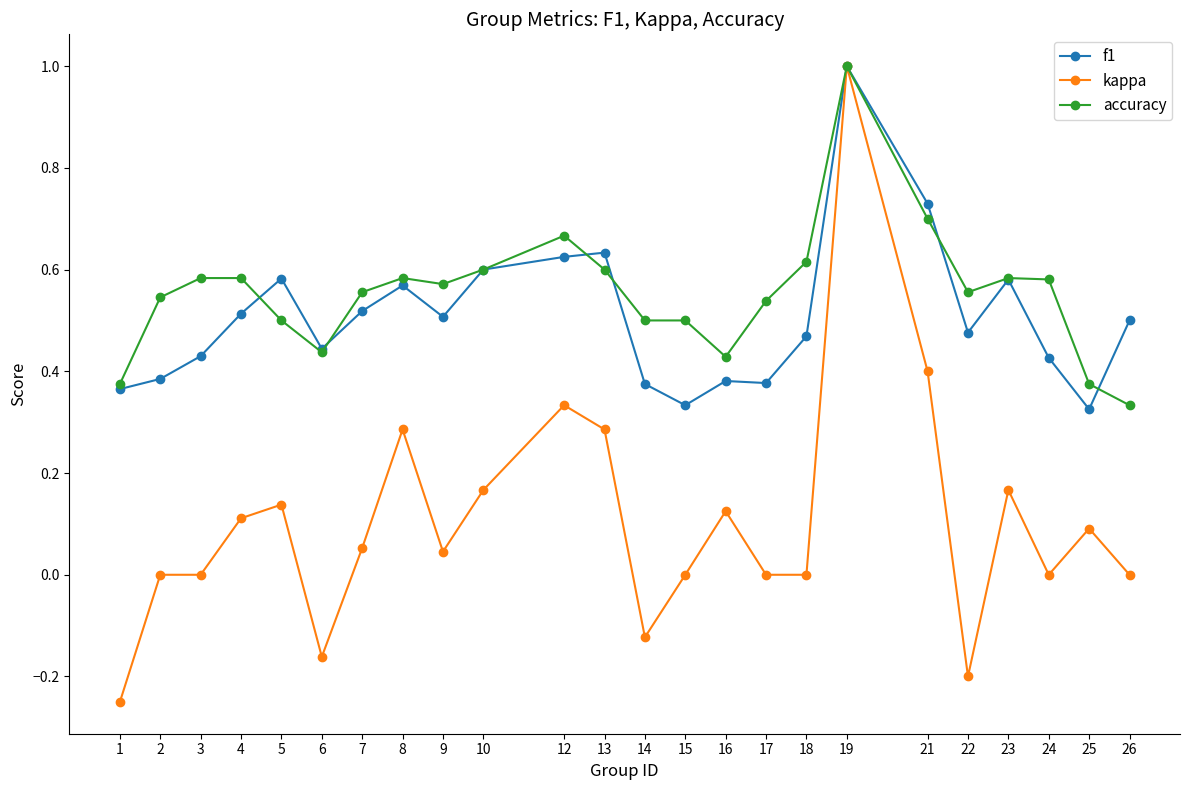

True or false: accuracy has a value of 0.8 at 7.

False